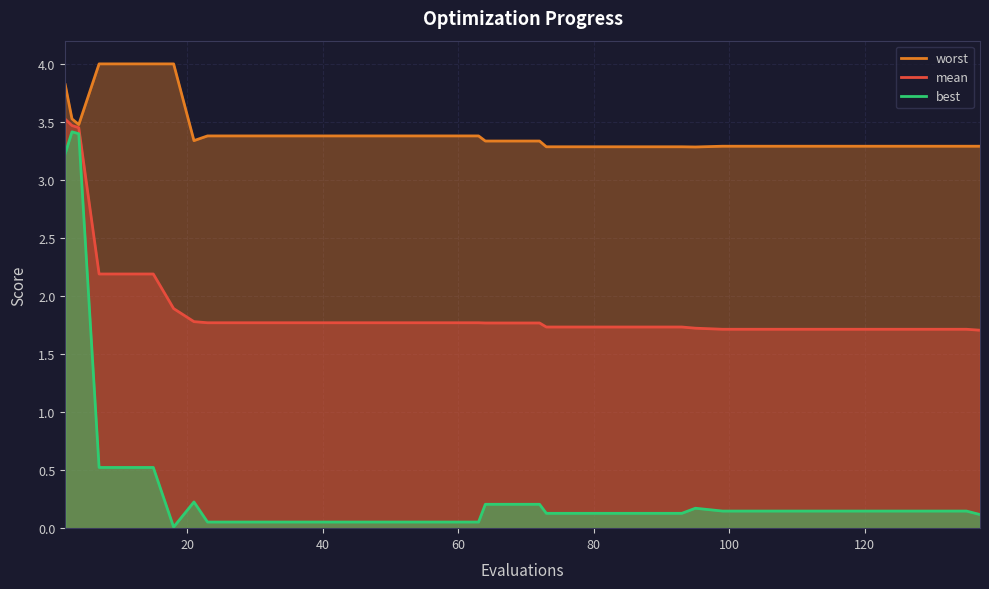

Rank the series by their average value, from highest to lowest.

worst, mean, best